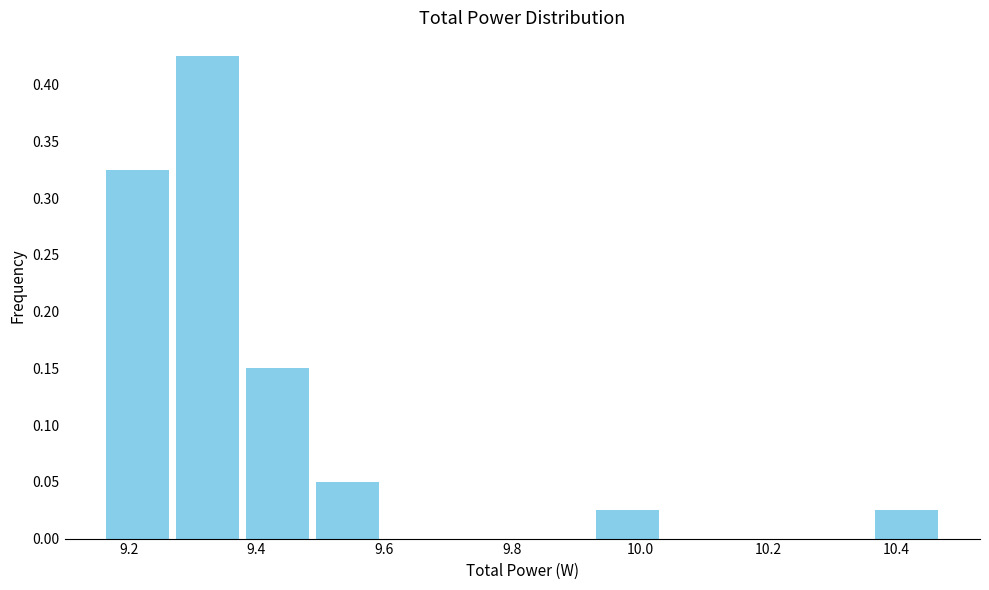

How tall is the bar that spans 9.38 to 9.48 on the x-axis? Neither the bar edges nor the heights are printed on the chart, so give them approximately, as read against the axes.

0.150